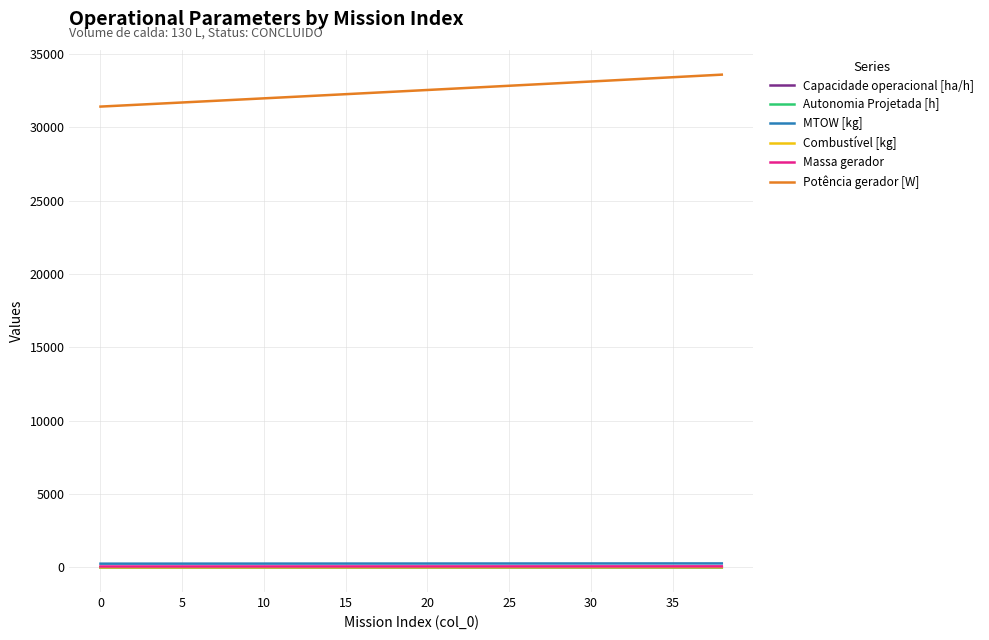

What is the maximum value for Potência gerador [W]?

33597.1